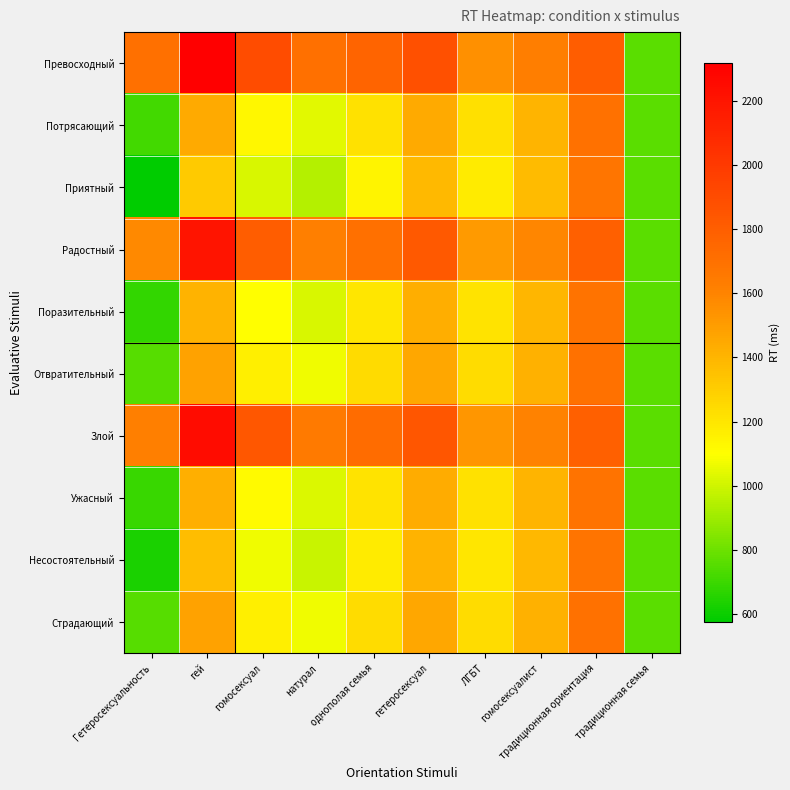

Reading left to right, list all the values displayed in this chart.

Превосходный: Гетеросексуальность=1701.0	гей=2316.8	гомосексуал=1898.1	натурал=1699.7	однополая семья=1767.7	гетеросексуал=1879.9	ЛГБТ=1551.0	гомосексуалист=1622.4	традиционная ориентация=1800.6	традиционная семья=763.0
Потрясающий: Гетеросексуальность=716.0	гей=1441.2	гомосексуал=1132.0	натурал=1043.0	однополая семья=1220.4	гетеросексуал=1442.1	ЛГБТ=1222.7	гомосексуалист=1403.6	традиционная ориентация=1691.1	традиционная семья=763.0
Приятный: Гетеросексуальность=574.0	гей=1315.0	гомосексуал=1021.6	натурал=948.3	однополая семья=1141.6	гетеросексуал=1379.0	ЛГБТ=1175.3	гомосексуалист=1372.0	традиционная ориентация=1675.3	традиционная семья=763.0
Радостный: Гетеросексуальность=1575.0	гей=2204.8	гомосексуал=1800.1	натурал=1615.7	однополая семья=1697.7	гетеросексуал=1823.9	ЛГБТ=1509.0	гомосексуалист=1594.4	традиционная ориентация=1786.6	традиционная семья=763.0
Поразительный: Гетеросексуальность=678.0	гей=1407.4	гомосексуал=1102.4	натурал=1017.7	однополая семья=1199.3	гетеросексуал=1425.2	ЛГБТ=1210.0	гомосексуалист=1395.1	традиционная ориентация=1686.9	традиционная семья=763.0
Отвратительный: Гетеросексуальность=754.0	гей=1475.0	гомосексуал=1161.6	натурал=1068.3	однополая семья=1241.6	гетеросексуал=1459.0	ЛГБТ=1235.3	гомосексуалист=1412.0	традиционная ориентация=1695.3	традиционная семья=763.0
Злой: Гетеросексуальность=1619.0	гей=2243.9	гомосексуал=1834.3	натурал=1645.0	однополая семья=1722.1	гетеросексуал=1843.4	ЛГБТ=1523.7	гомосексуалист=1604.2	традиционная ориентация=1791.4	традиционная семья=763.0
Ужасный: Гетеросексуальность=696.0	гей=1423.4	гомосексуал=1116.4	натурал=1029.7	однополая семья=1209.3	гетеросексуал=1433.2	ЛГБТ=1216.0	гомосексуалист=1399.1	традиционная ориентация=1688.9	традиционная семья=763.0
Несостоятельный: Гетеросексуальность=635.0	гей=1369.2	гомосексуал=1069.0	натурал=989.0	однополая семья=1175.4	гетеросексуал=1406.1	ЛГБТ=1195.7	гомосексуалист=1385.6	традиционная ориентация=1682.1	традиционная семья=763.0
Страдающий: Гетеросексуальность=752.0	гей=1473.2	гомосексуал=1160.0	натурал=1067.0	однополая семья=1240.4	гетеросексуал=1458.1	ЛГБТ=1234.7	гомосексуалист=1411.6	традиционная ориентация=1695.1	традиционная семья=763.0